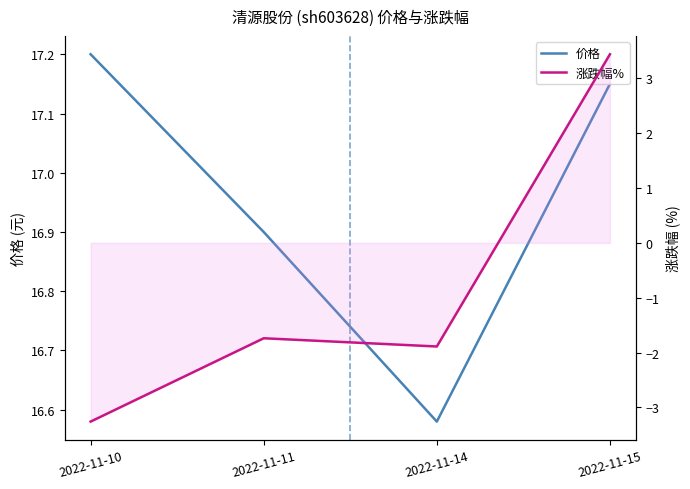

What is the sum of the 价格 values at 2022-11-15 and 2022-11-11?

34.0